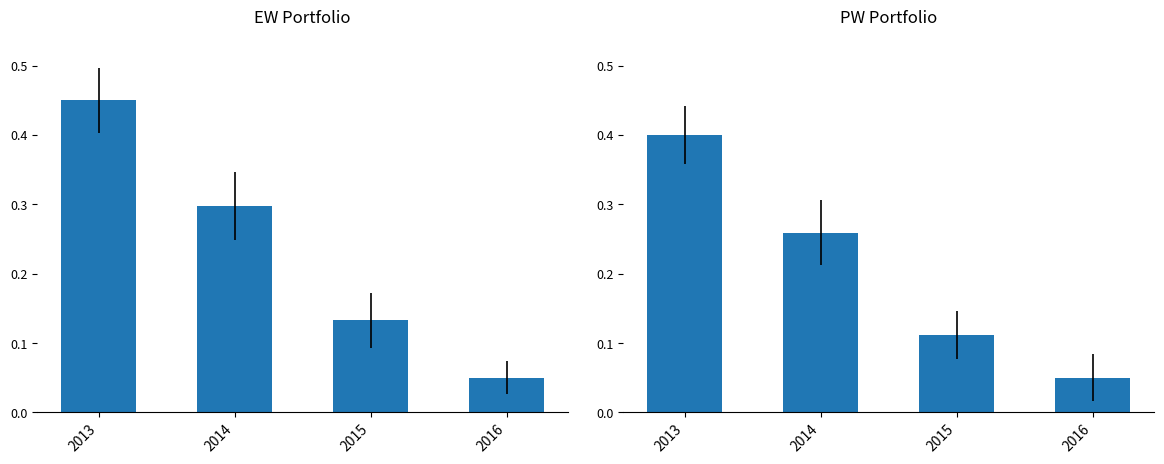

Which series has the largest range (max minus min)?

EW